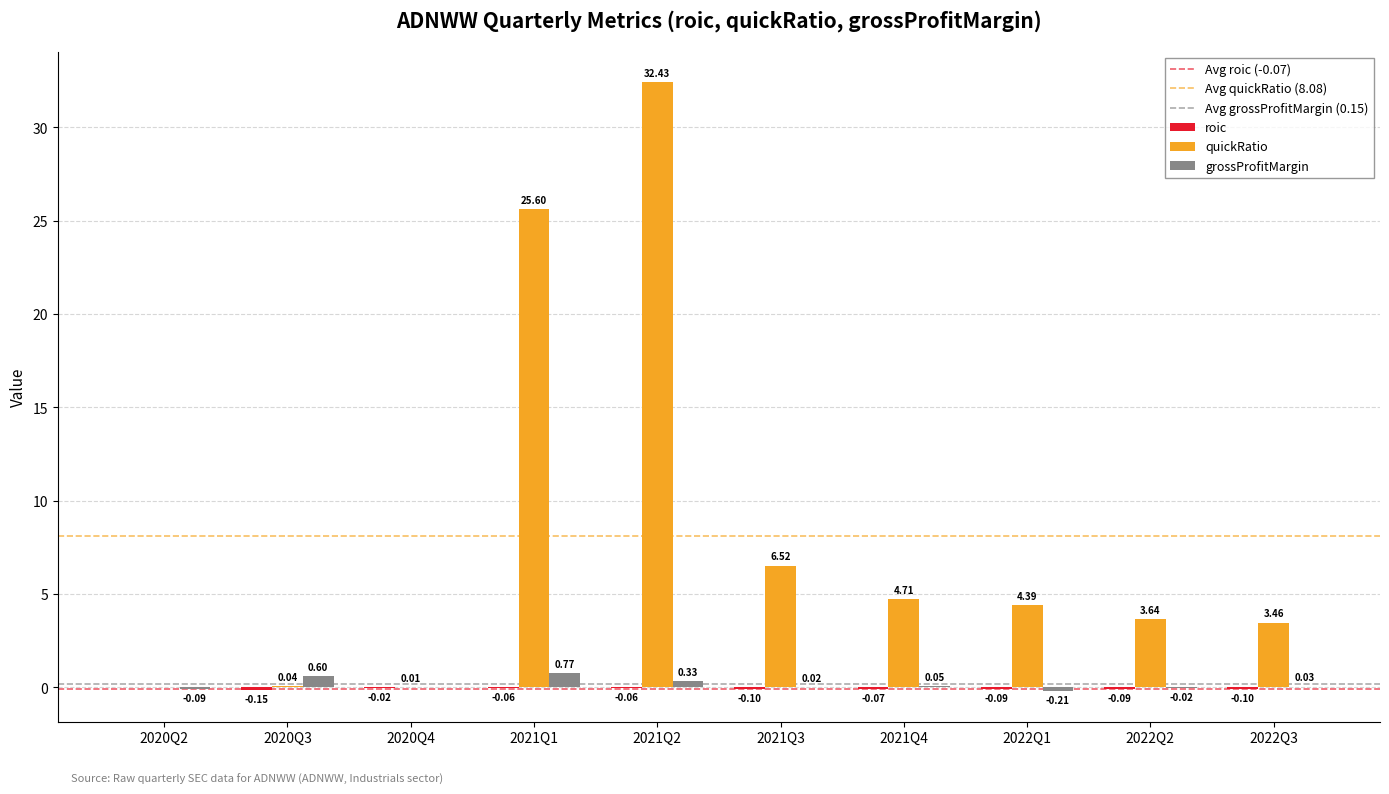

What is the sum of all grossProfitMargin values?

1.5